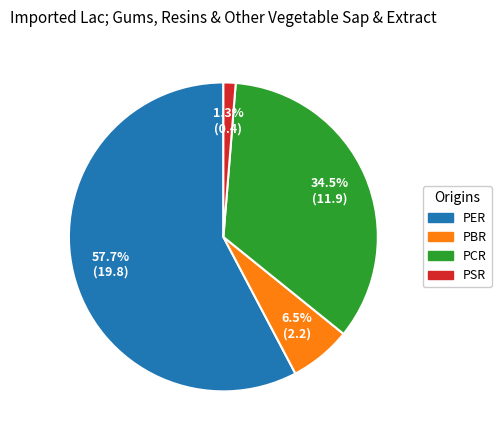

Between PBR and PCR, which is larger?

PCR